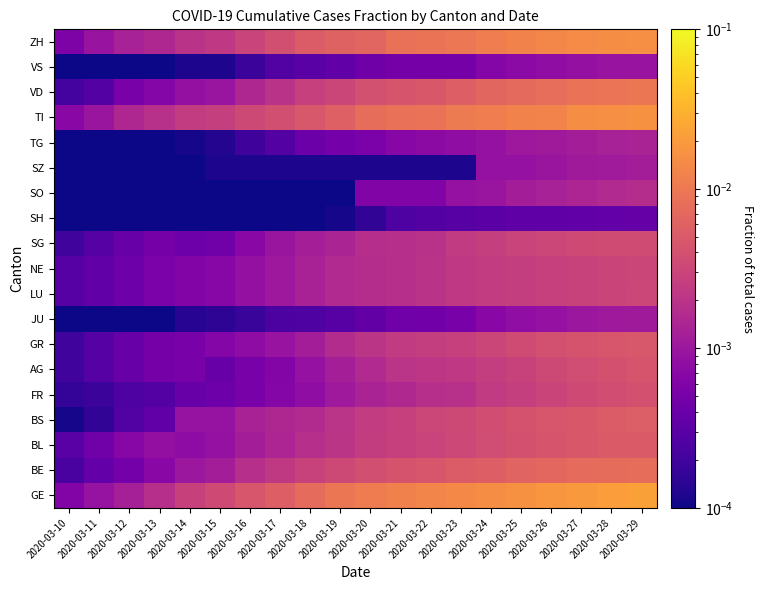

At which category is the sum across all series the highest?

2020-03-29